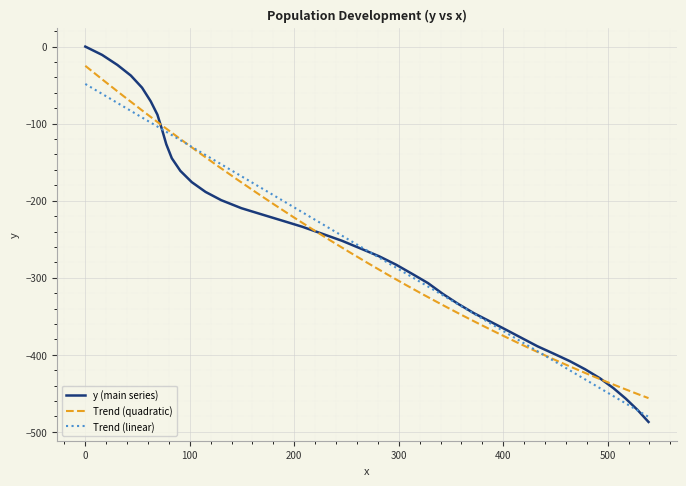

Count the number of categories in the chart.

40